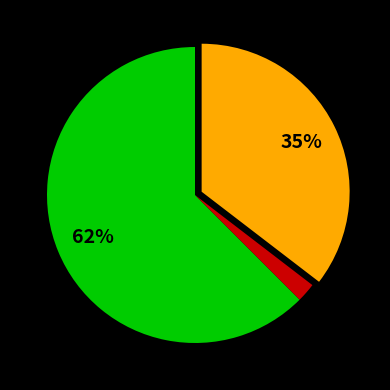

Is there any slice that represents more than half of the pie?

Yes